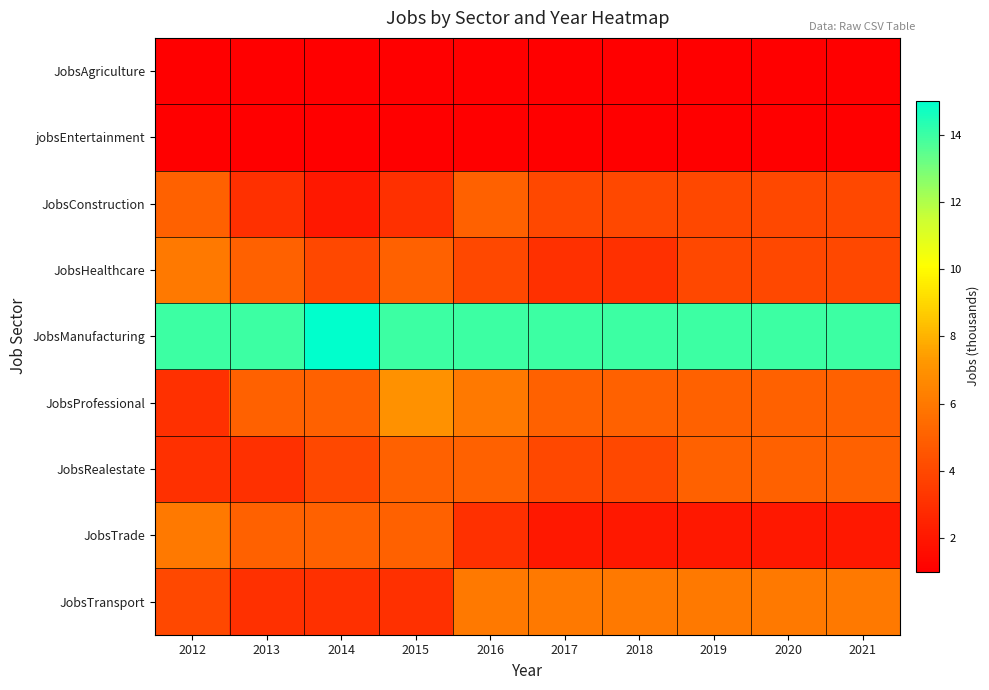

Which label corresponds to the smallest value in the chart?

2012